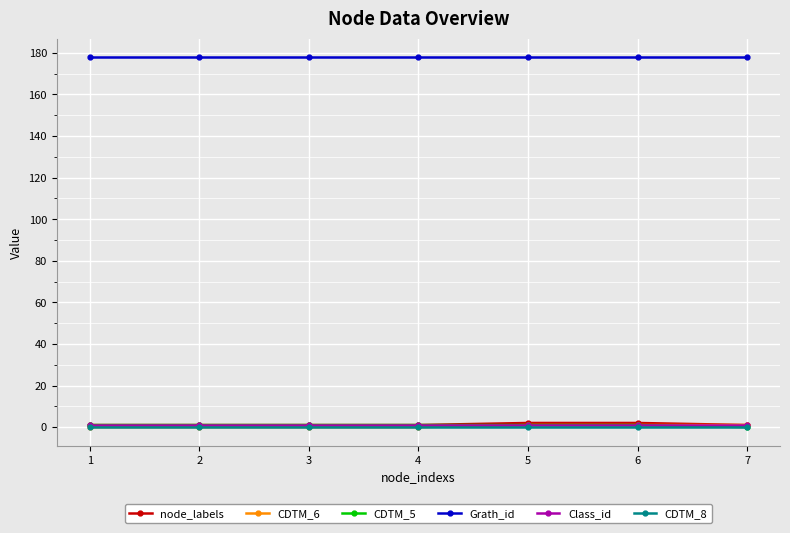

How many lines are shown in the chart?

6